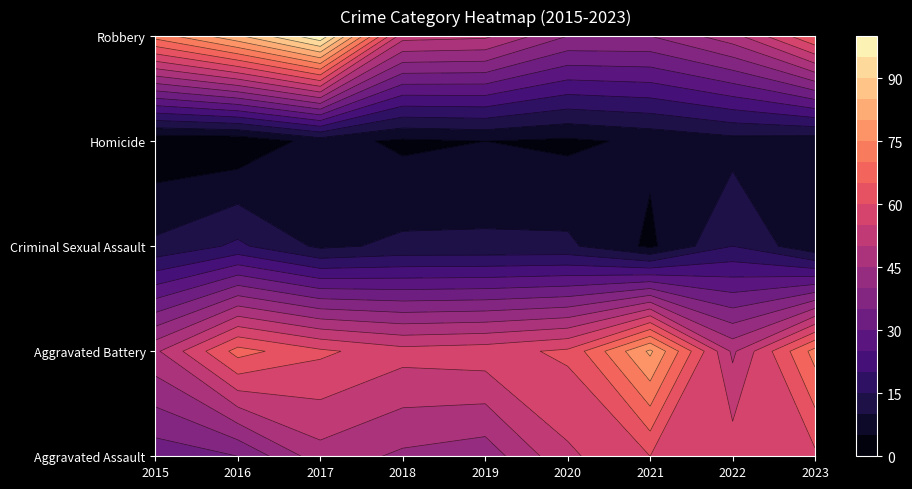

What is the maximum value for Robbery?

99